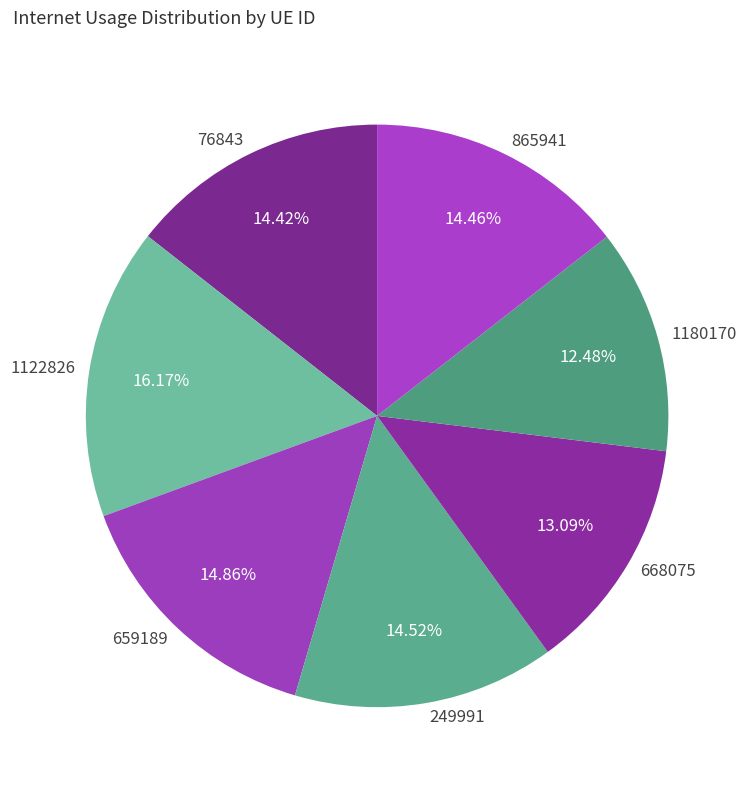

Is the sum of 865941 and 668075 greater than half?

No